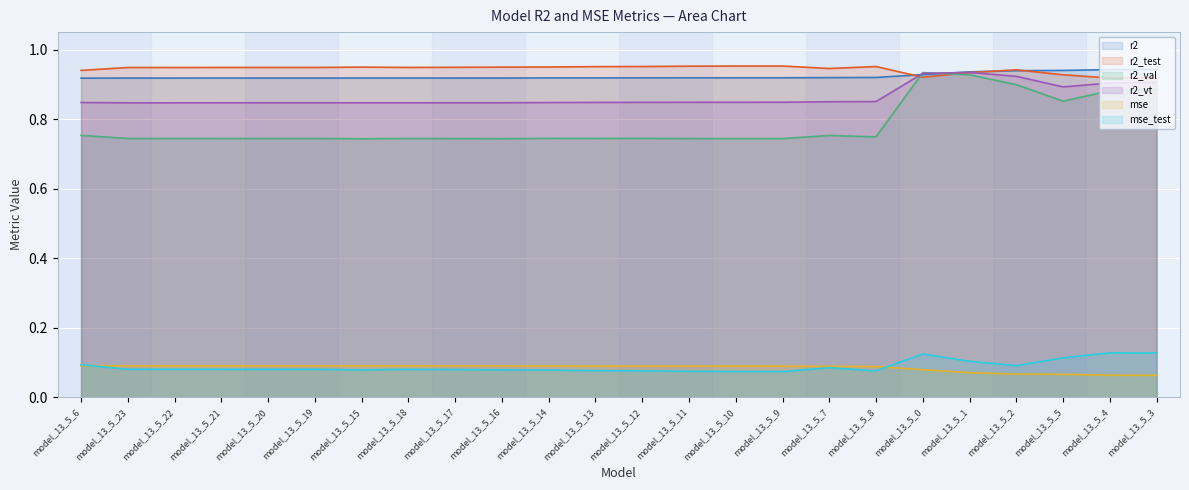

Which series has the widest spread of values?

r2_val